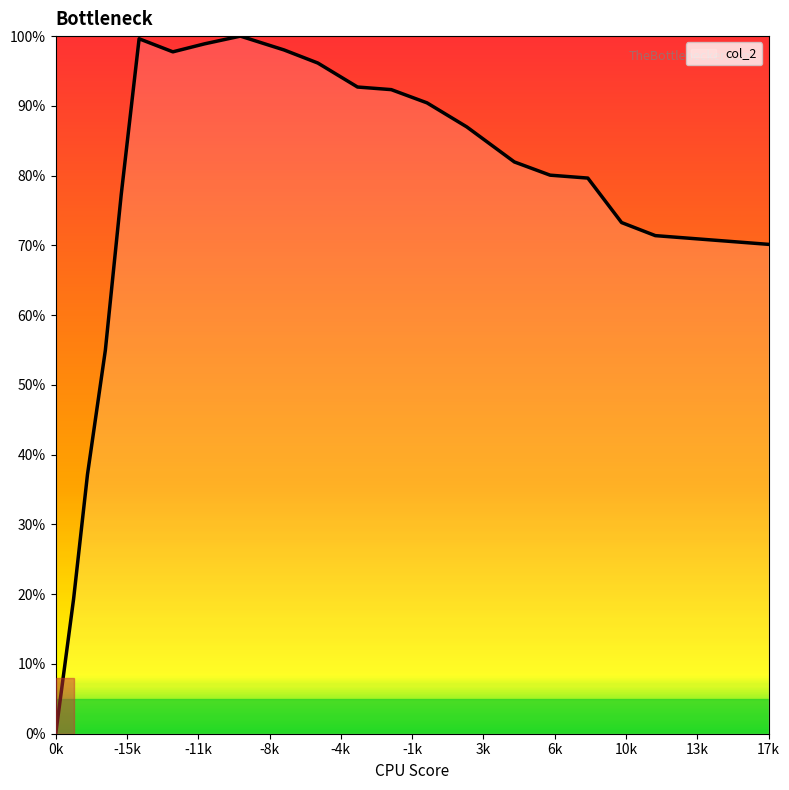

What is the difference between the maximum and minimum values?

100.0